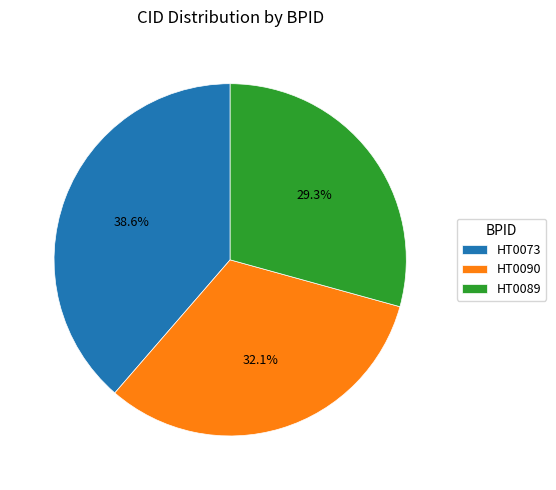

Approximately how many times larger is the value at HT0090 compared to HT0073?

0.8